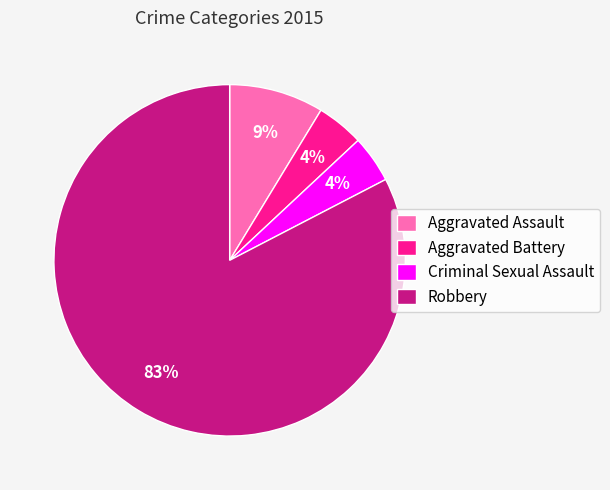

To the nearest percent, what is the combined percentage of Aggravated Assault and Criminal Sexual Assault?

13%